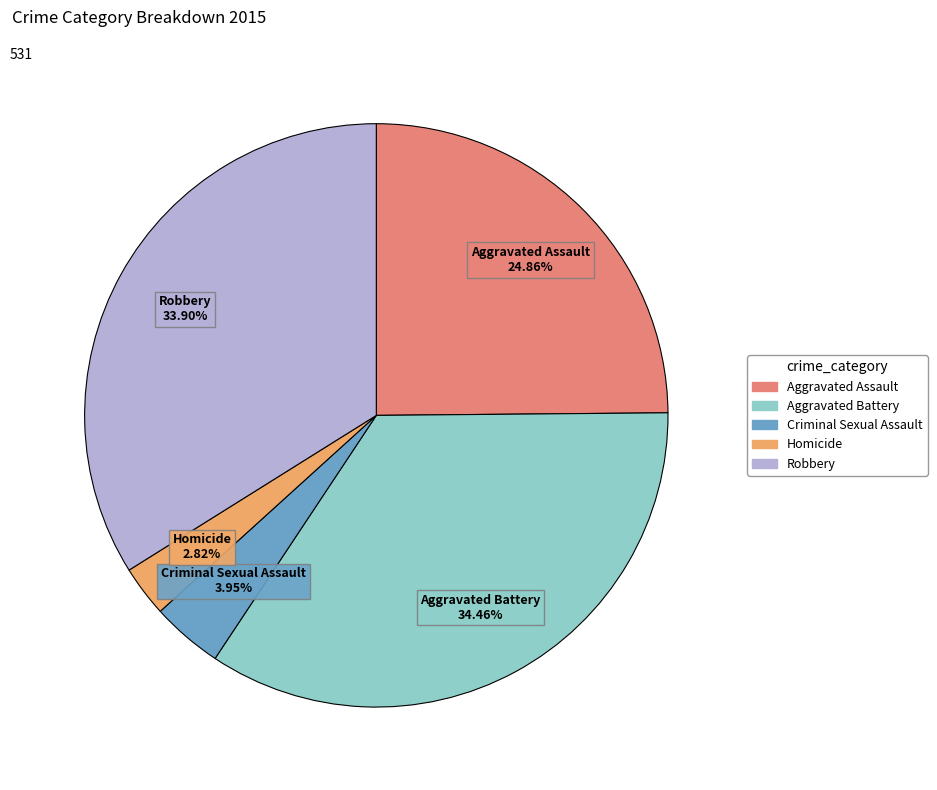

Which category has the smallest portion of the pie?

Homicide